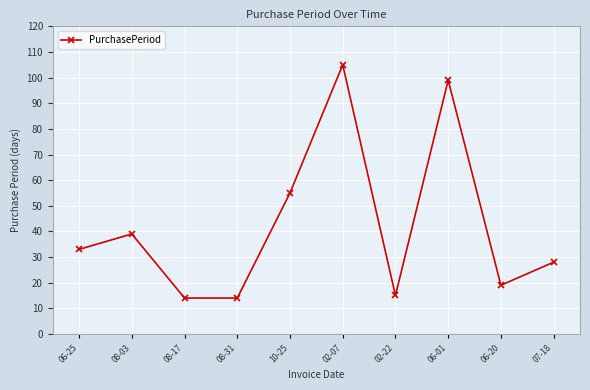

What is the difference between the values at 07-18 and 02-22?

13